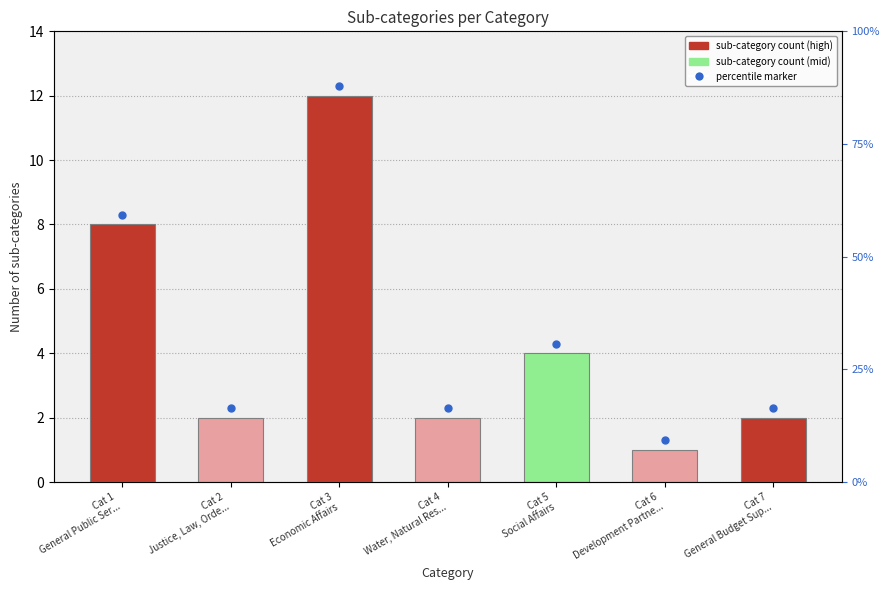

What is the ratio of the value at Cat 5
Social Affairs to the value at Cat 1
General Public Ser...?

0.5